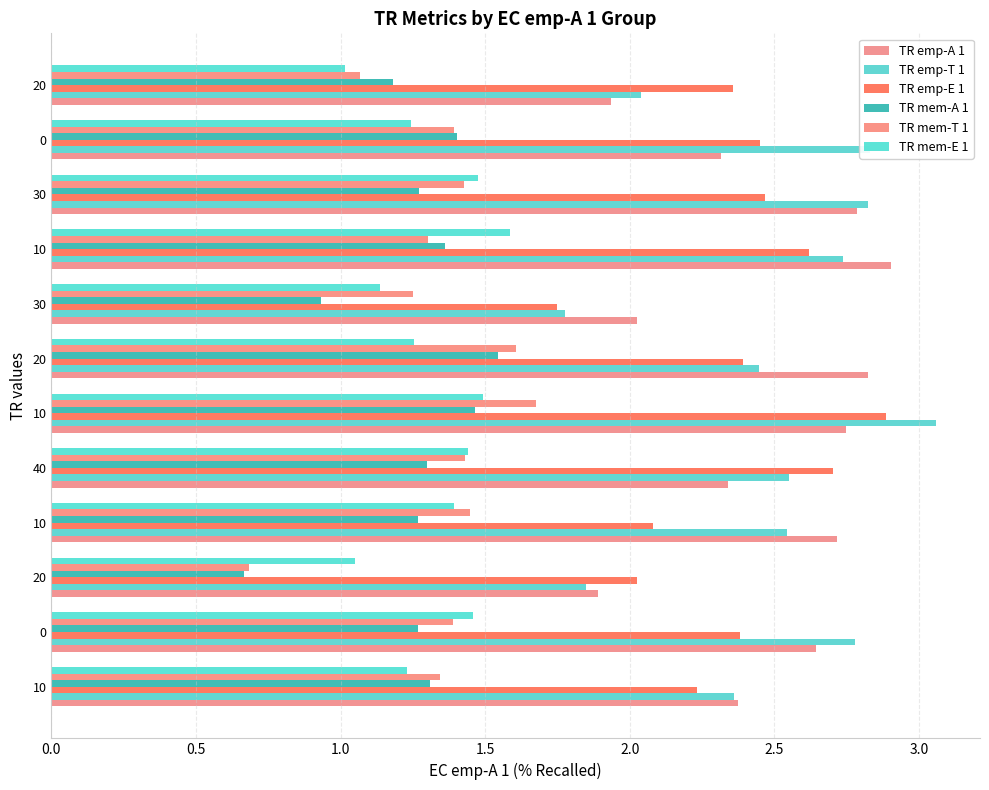

How many data points in TR mem-T 1 are above 1?

11